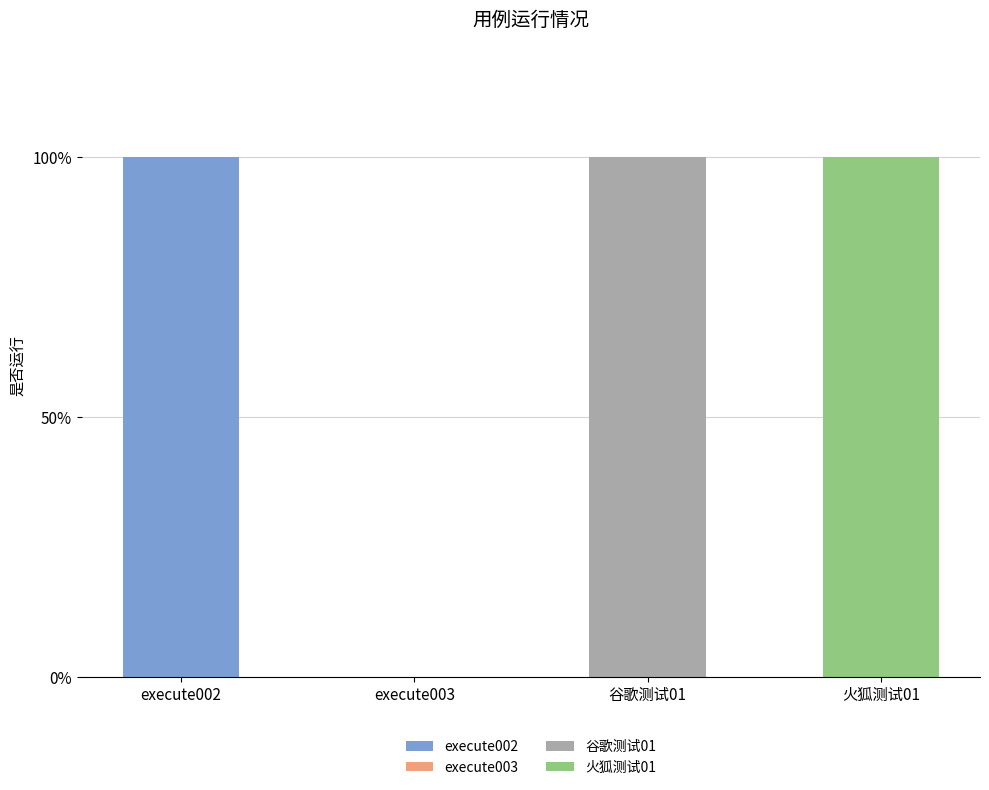

How many values are below 1?

1